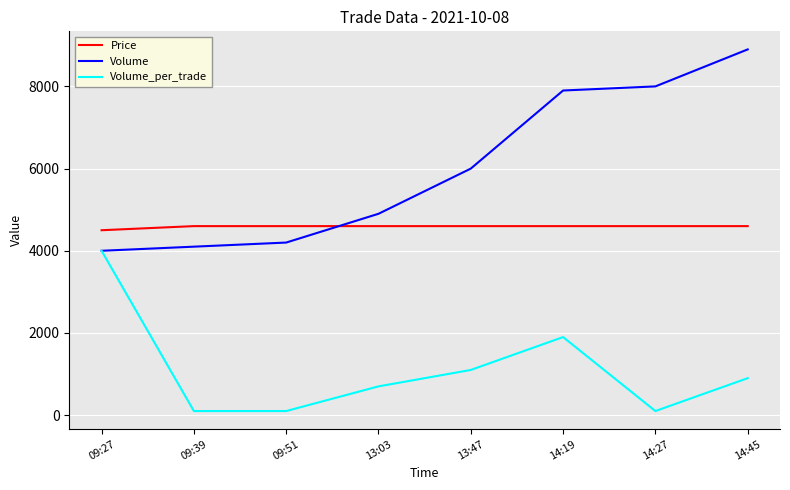

True or false: Volume and Price intersect in this chart.

True